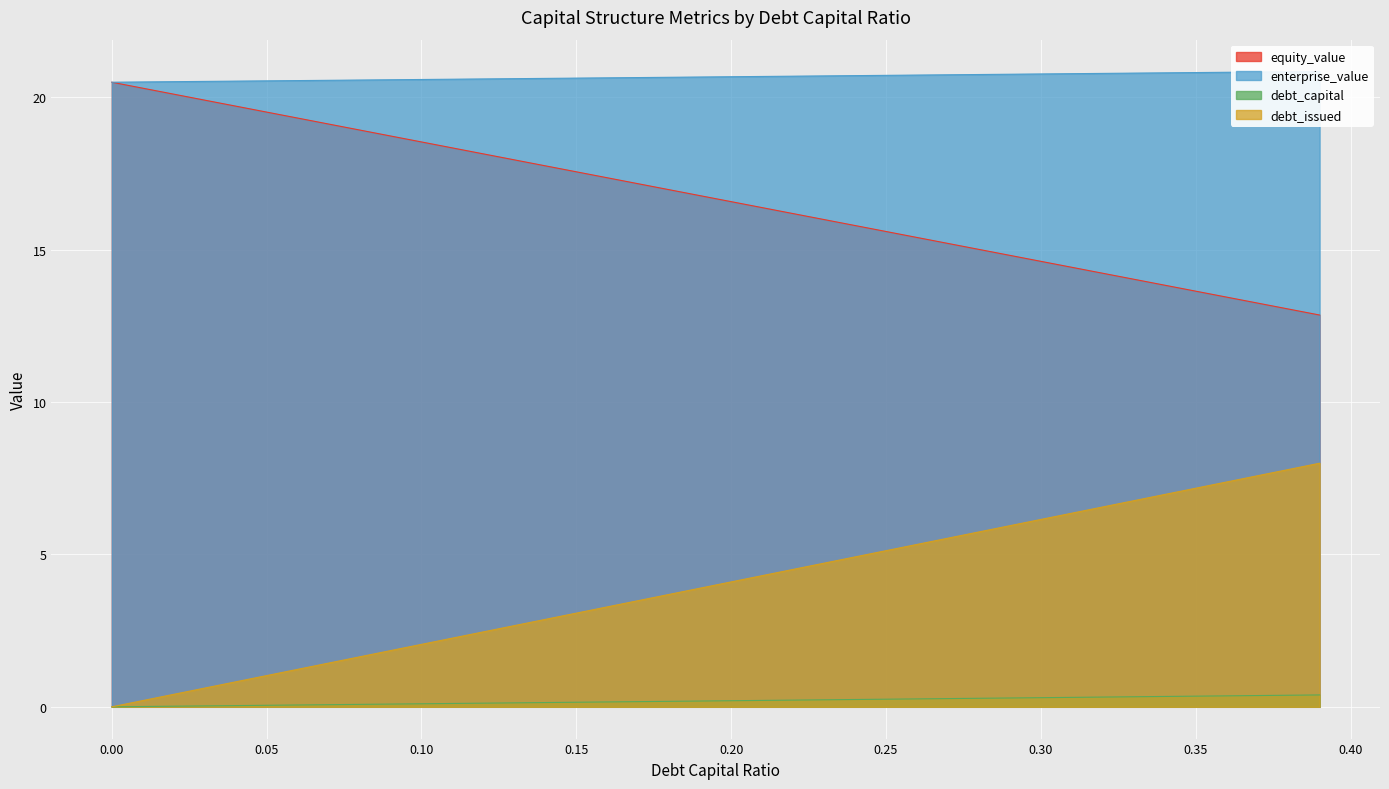

How many categories are shown in the chart?

40